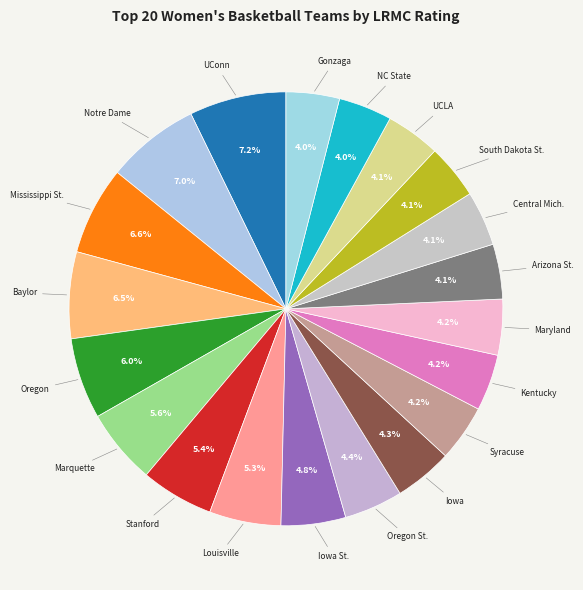

Count the number of slices in the pie.

20